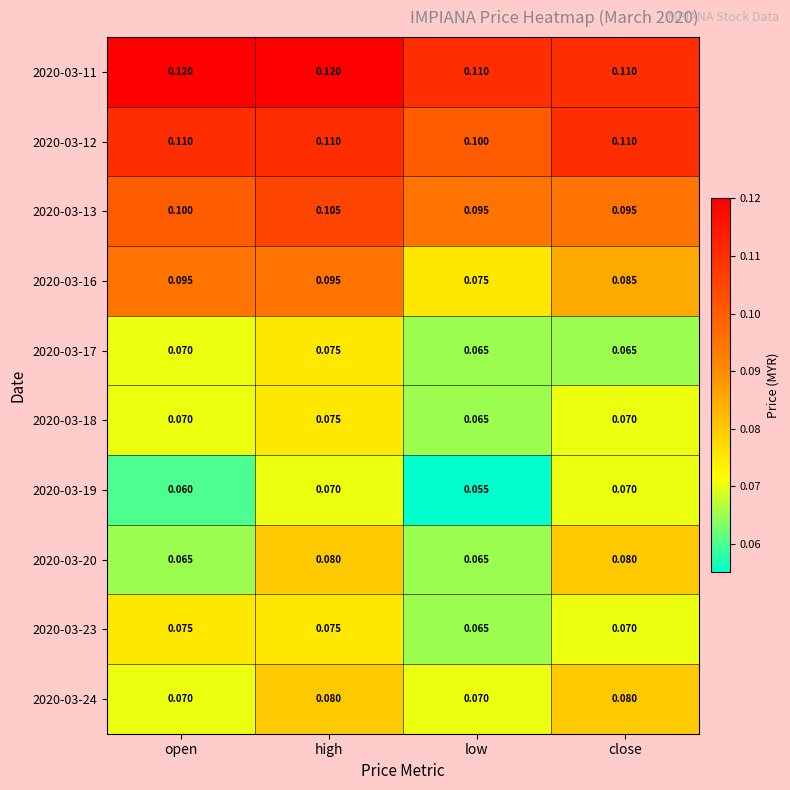

Which category has the lowest value across all series?

low